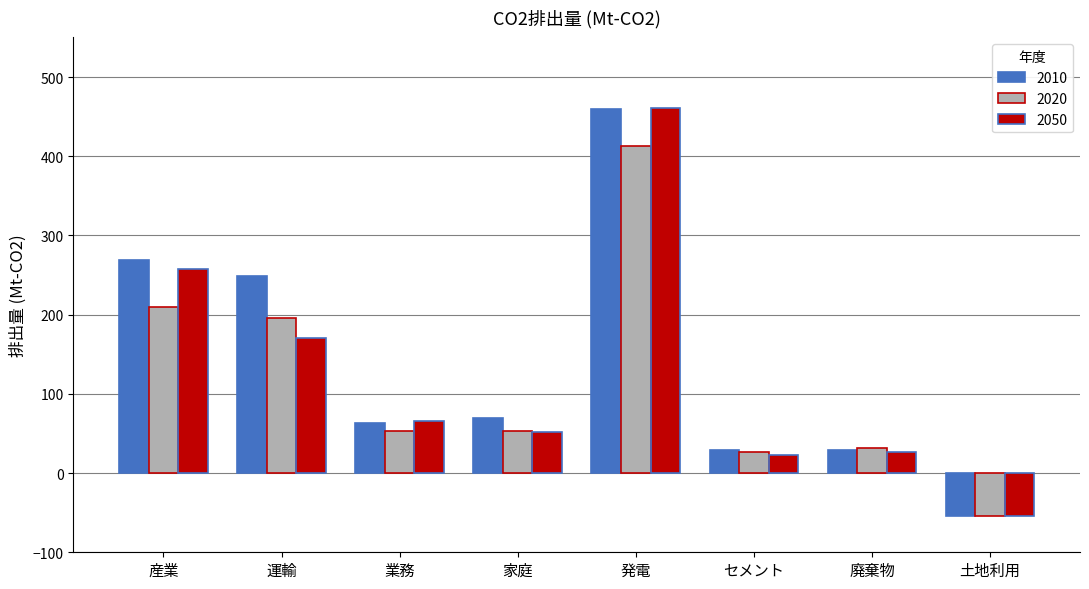

What is the value of the 2020 bar at the 3rd from the left?

52.9